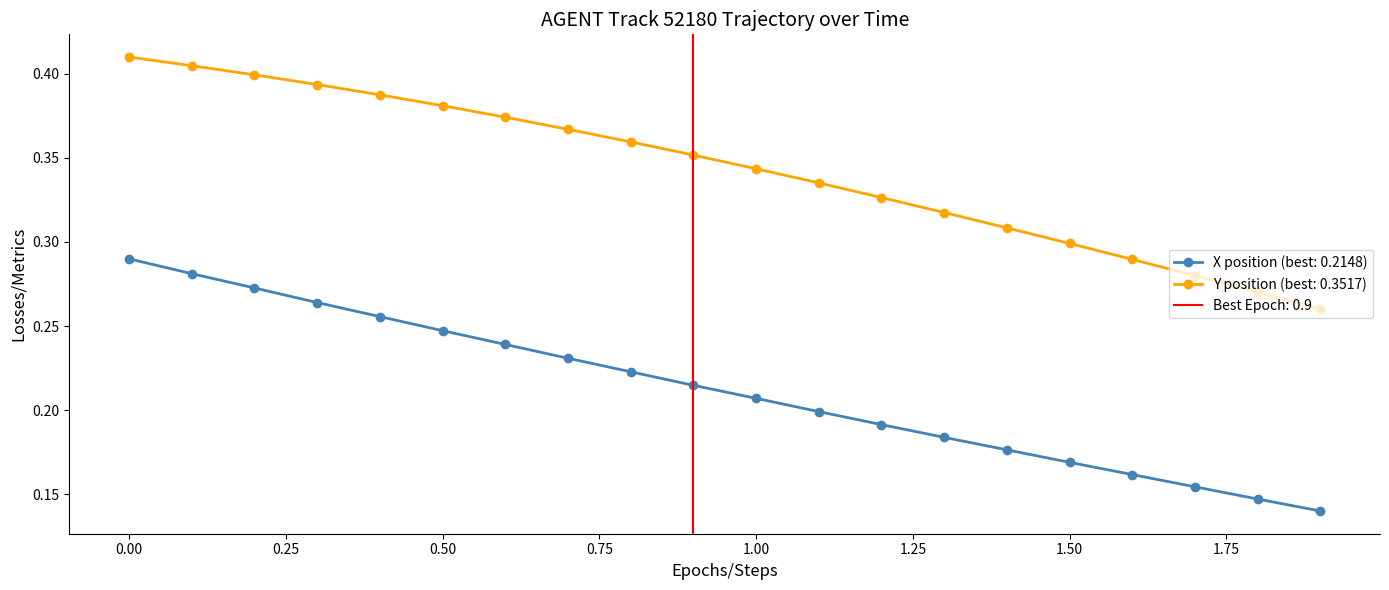

What position from the left is 0.7?

8